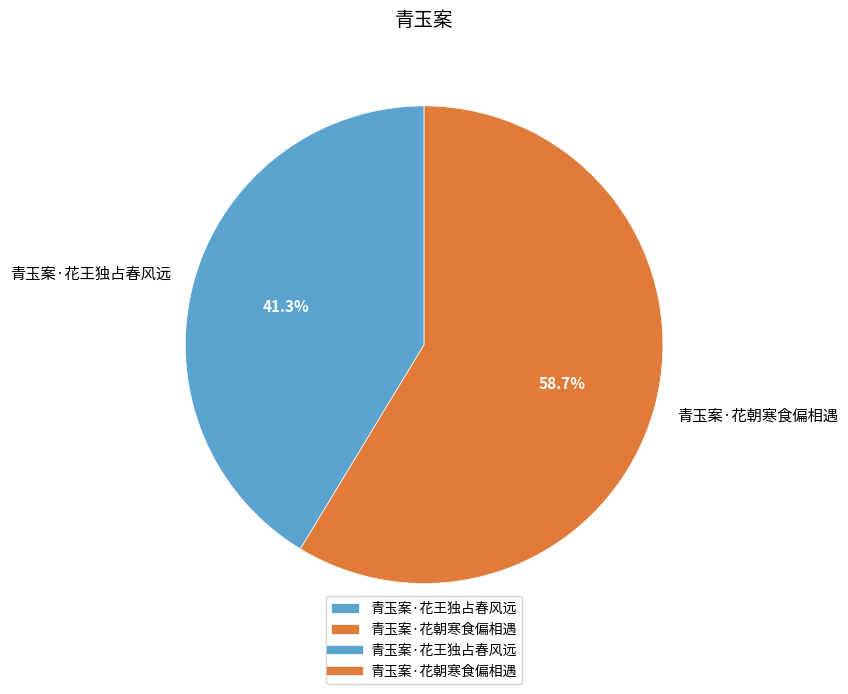

True or false: 青玉案·花朝寒食偏相遇 accounts for 59% of the total.

True